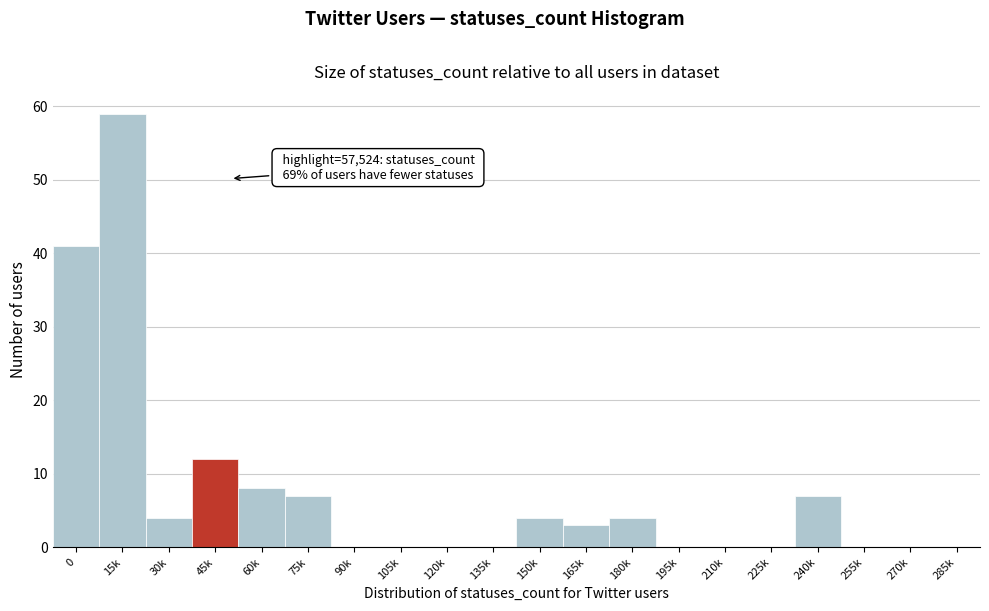

Reading left to right, list all the values displayed in this chart.

0=41	15k=59	30k=4	45k=12	60k=8	75k=7	90k=0	105k=0	120k=0	135k=0	150k=4	165k=3	180k=4	195k=0	210k=0	225k=0	240k=7	255k=0	270k=0	285k=0